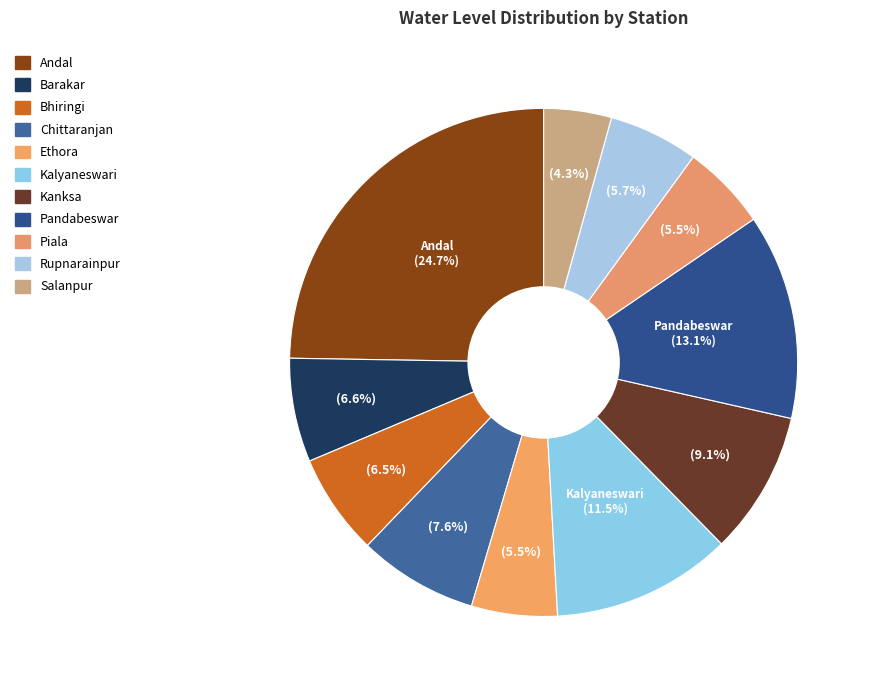

Does Pandabeswar account for over 50% of the chart?

No